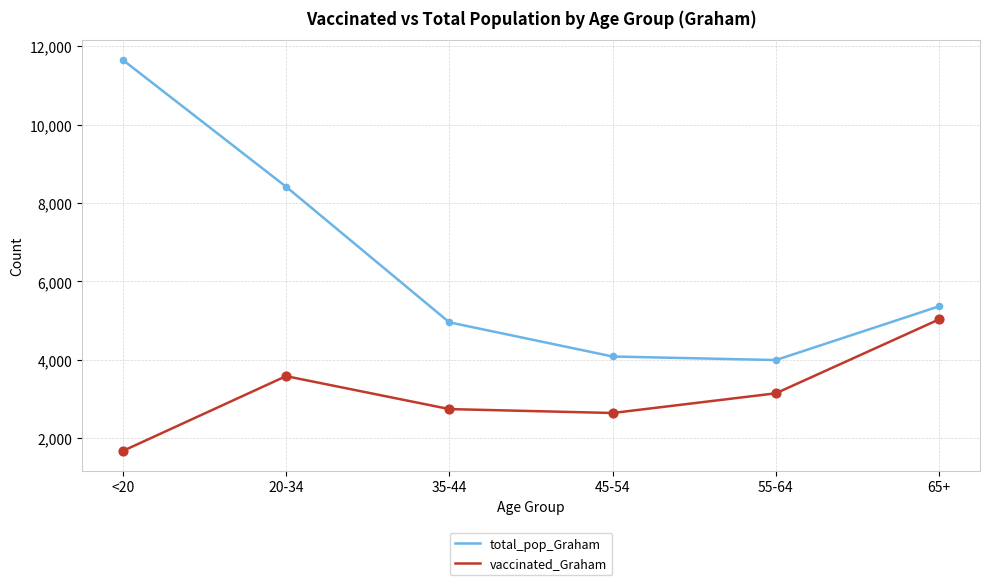

Which series has the widest spread of values?

total_pop_Graham